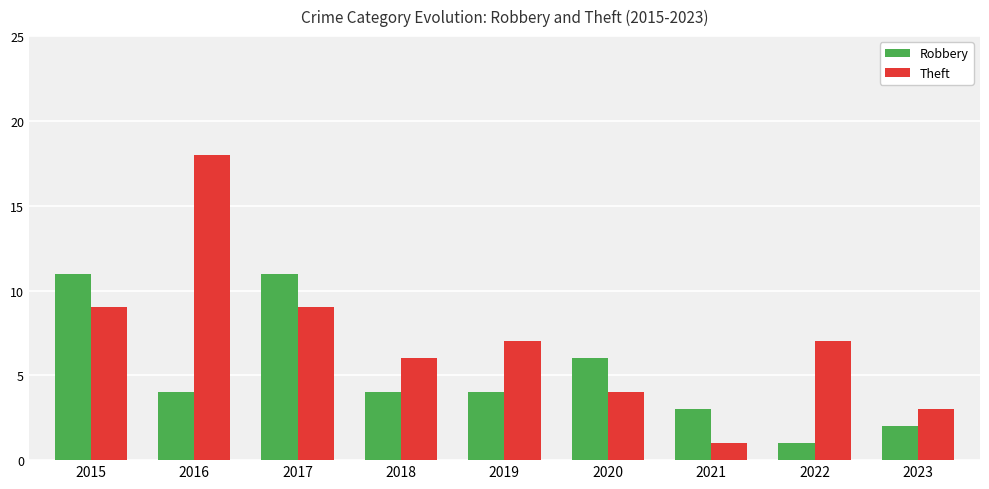

At how many categories does at least one series exceed 12?

1